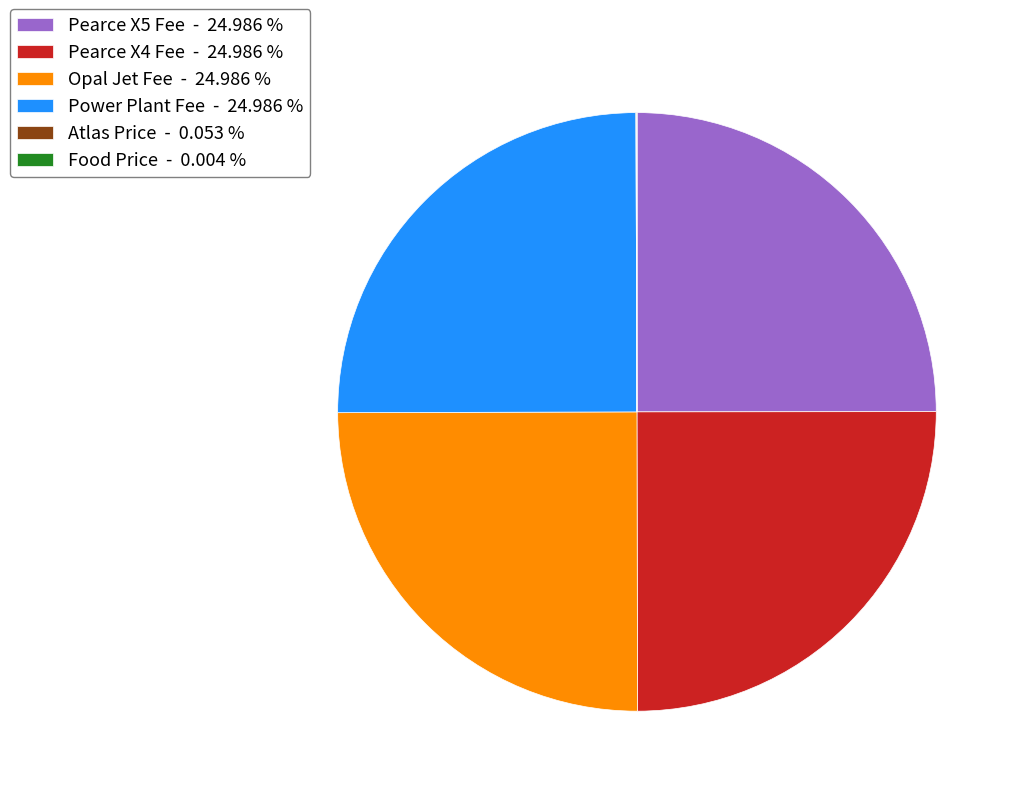

Is there any slice that represents more than half of the pie?

No